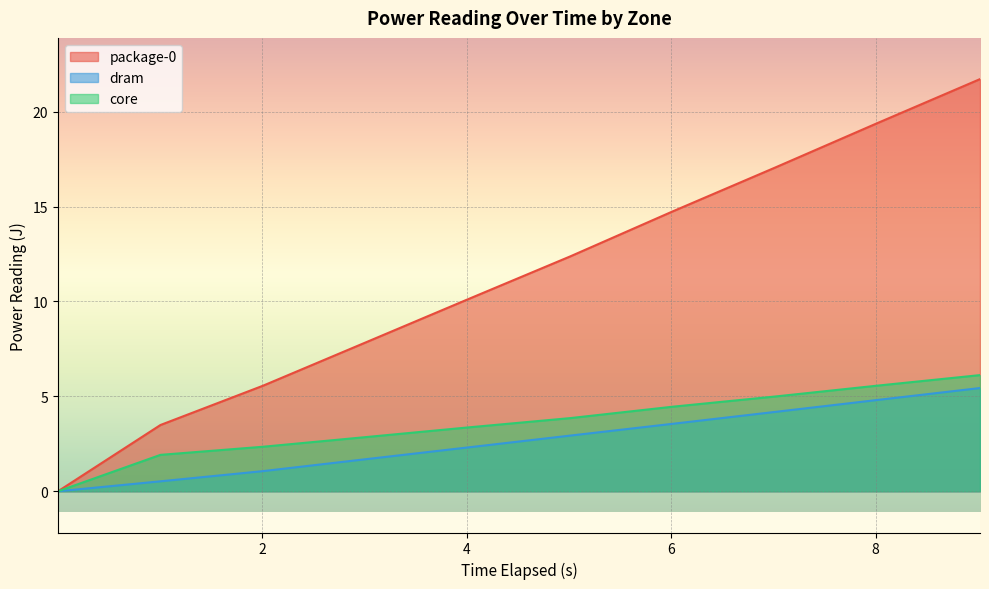

What is the value of the package-0 point at the 10th from the left?

21.7